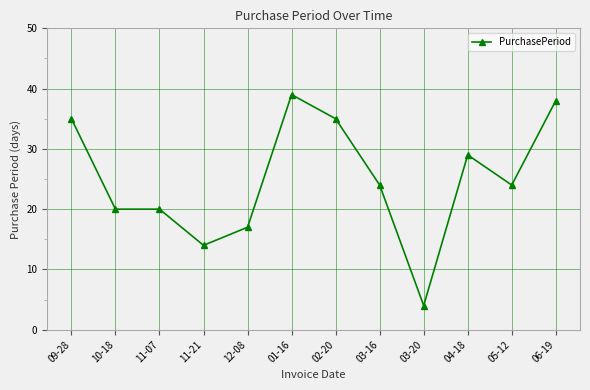

True or false: there are more than 0 points higher than both neighbors.

True